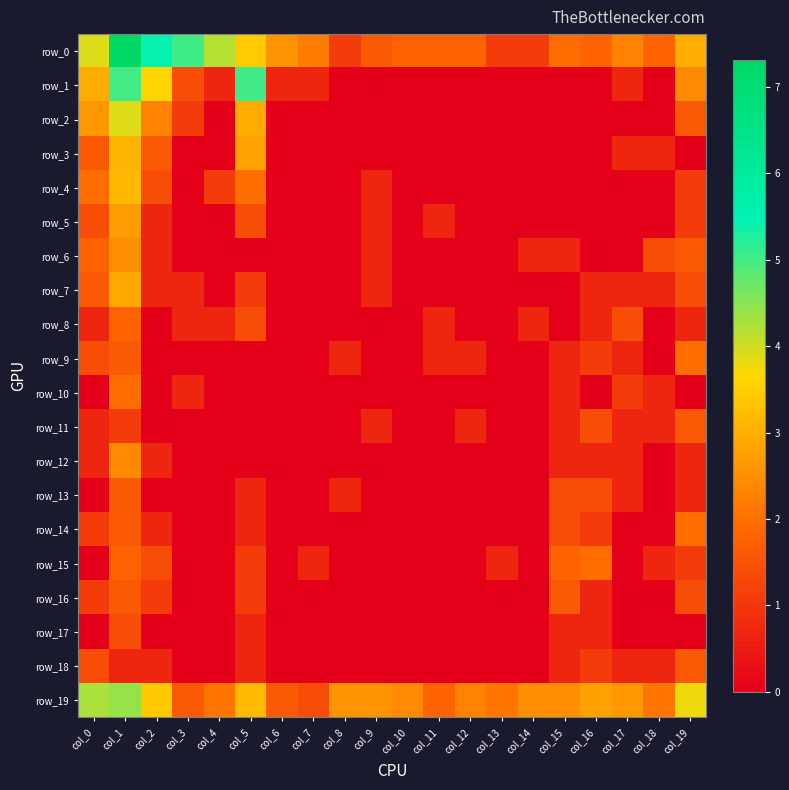

How many series are shown in this chart?

20